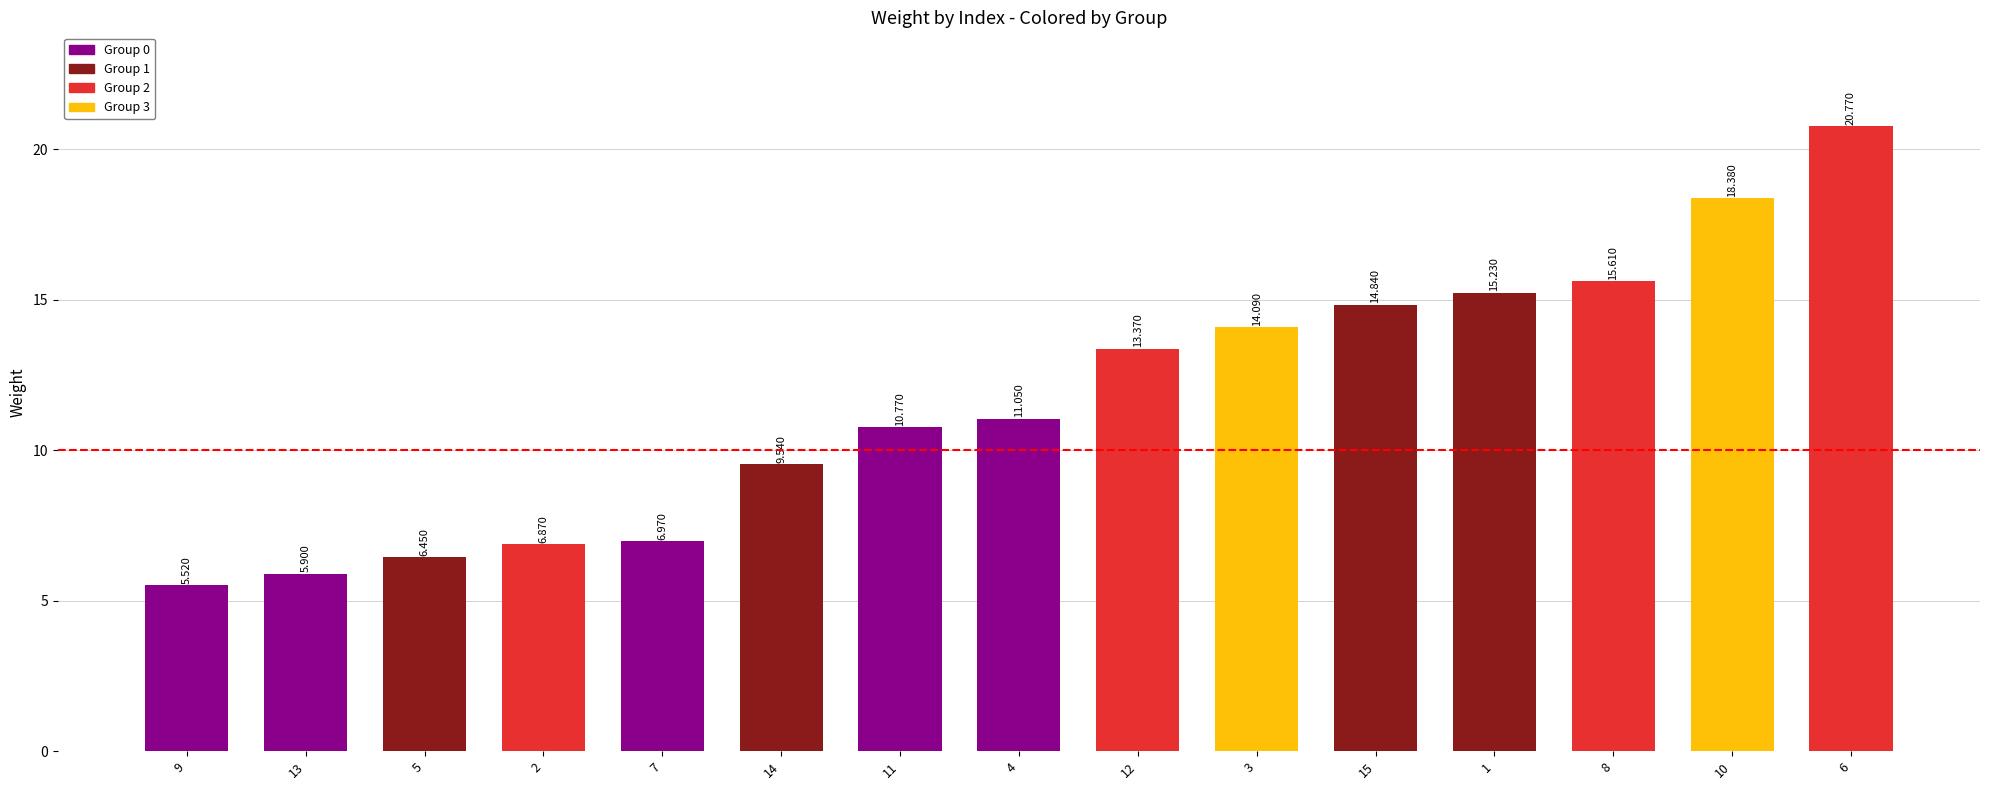

What is the ratio of the value at 13 to the value at 4?

0.5